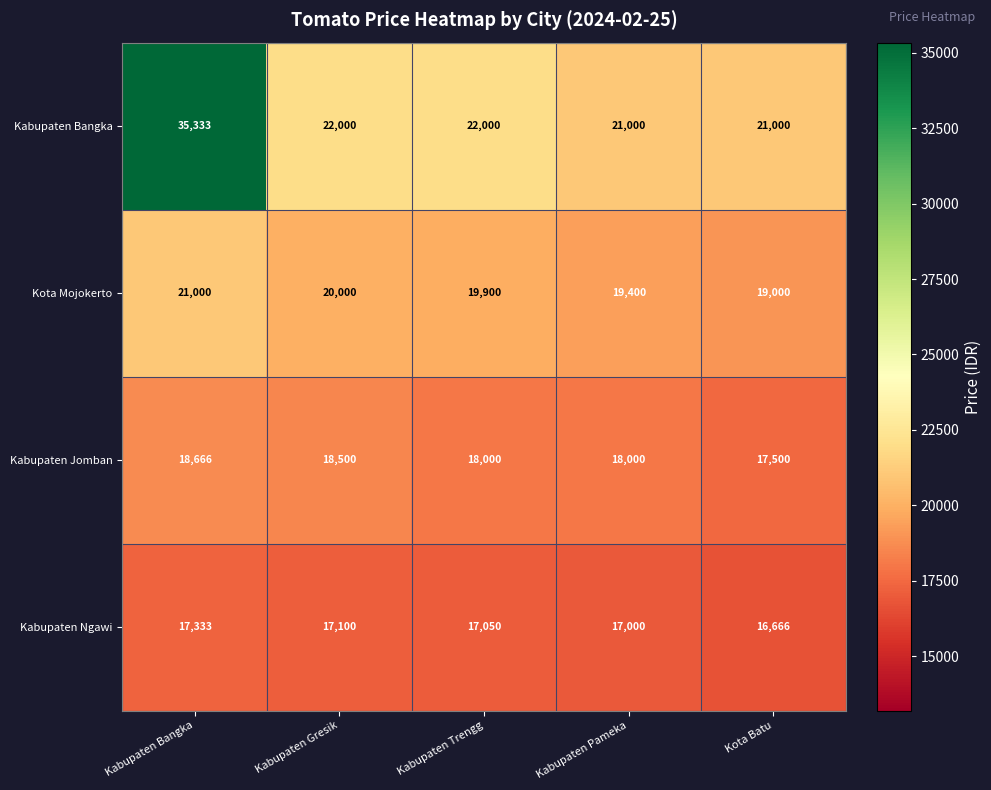

At which category is the sum across all series the highest?

Kabupaten Bangka